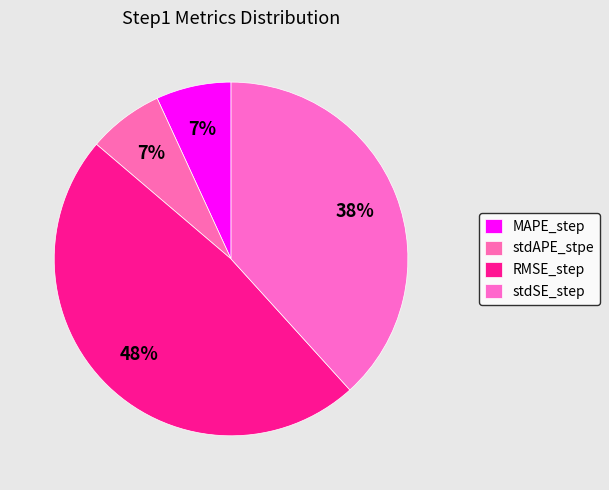

To the nearest percent, what percentage of the pie is stdSE_step?

38%